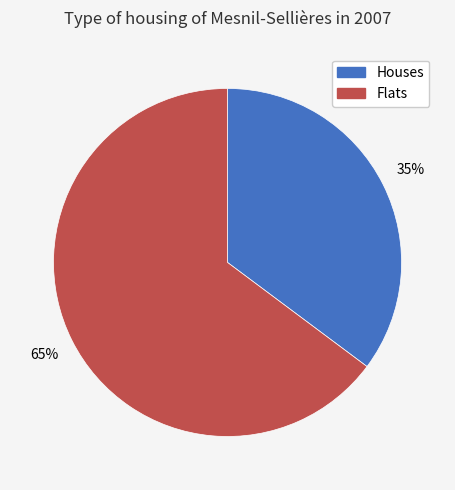

To the nearest percent, what is the difference between the largest and smallest slice percentages?

30%